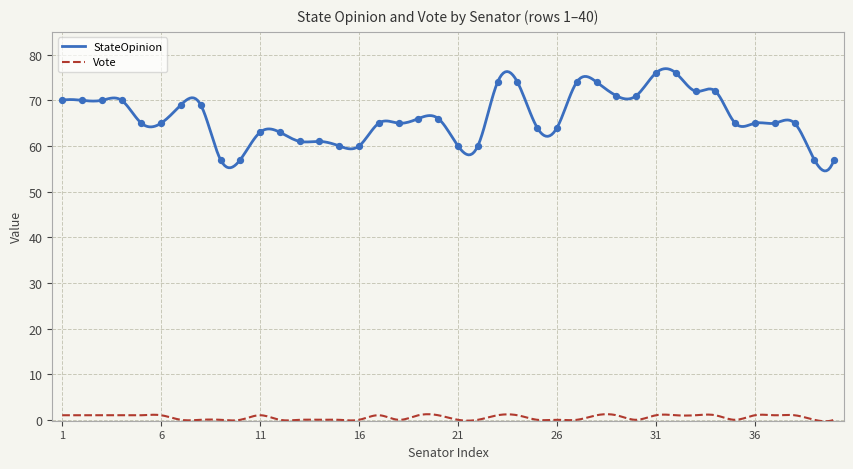

What is the change in value from 4 to 14?

-9